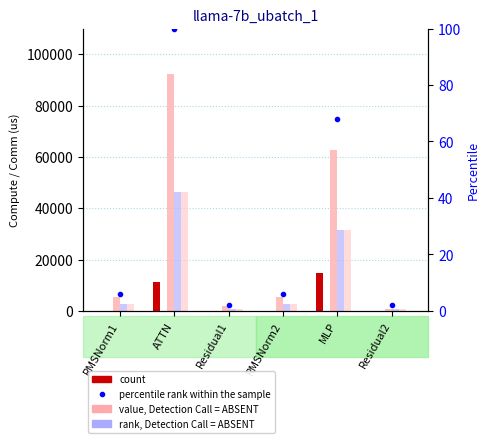

How many values in the wg compute series exceed 2766?

4